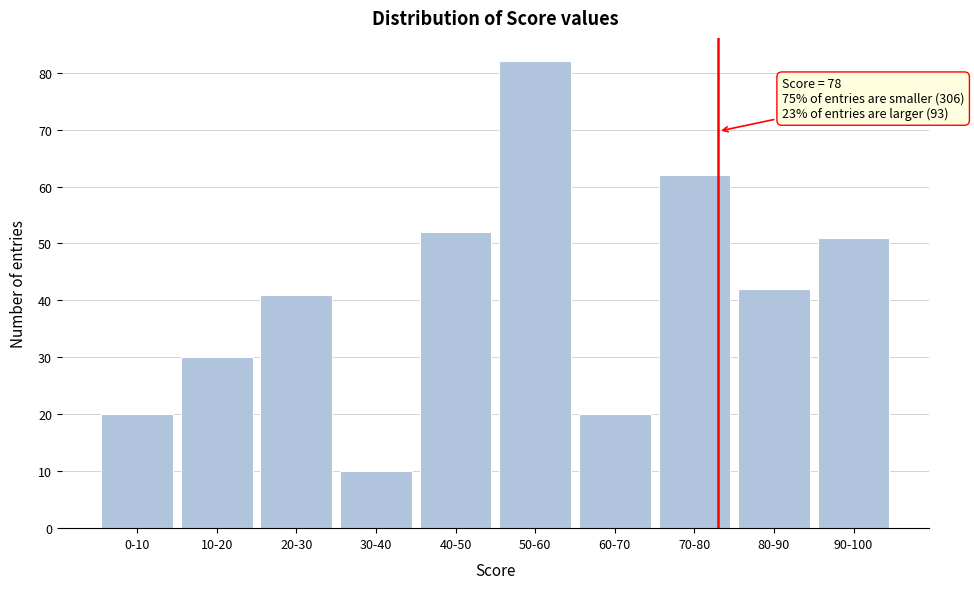

Reading left to right, list all the values displayed in this chart.

0-10=20	10-20=30	20-30=41	30-40=10	40-50=52	50-60=82	60-70=20	70-80=62	80-90=42	90-100=51